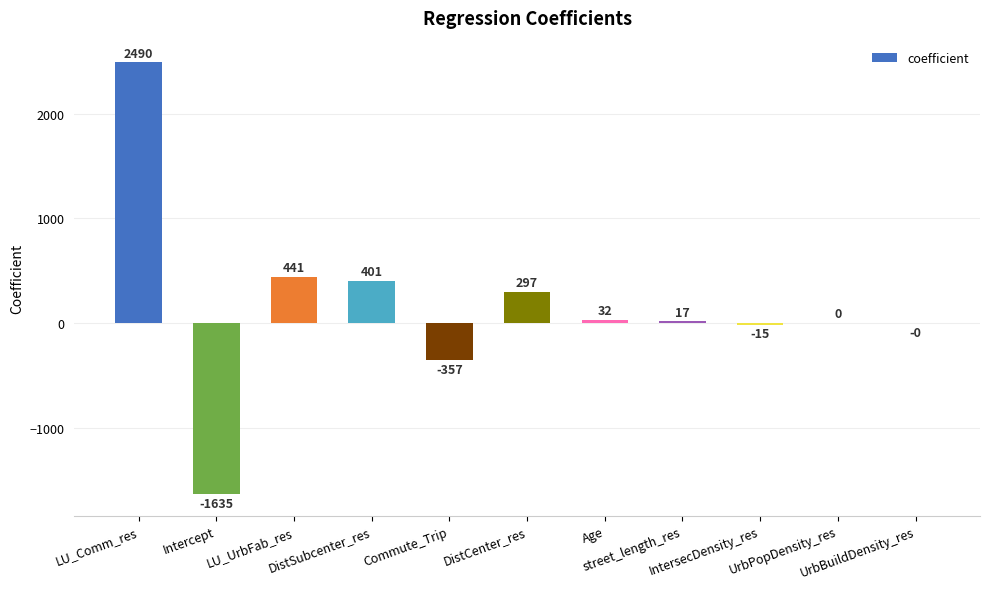

What is the maximum value shown in the chart?

2490.4